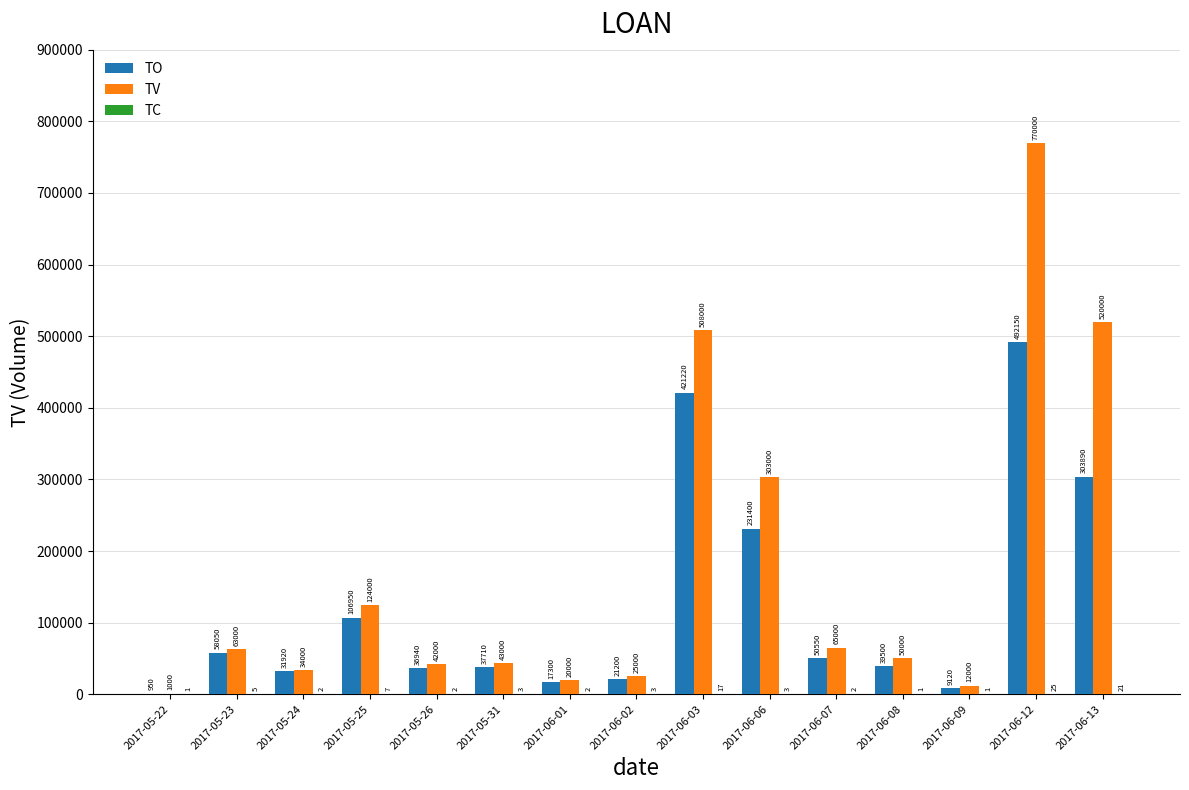

Count the number of categories in the chart.

15